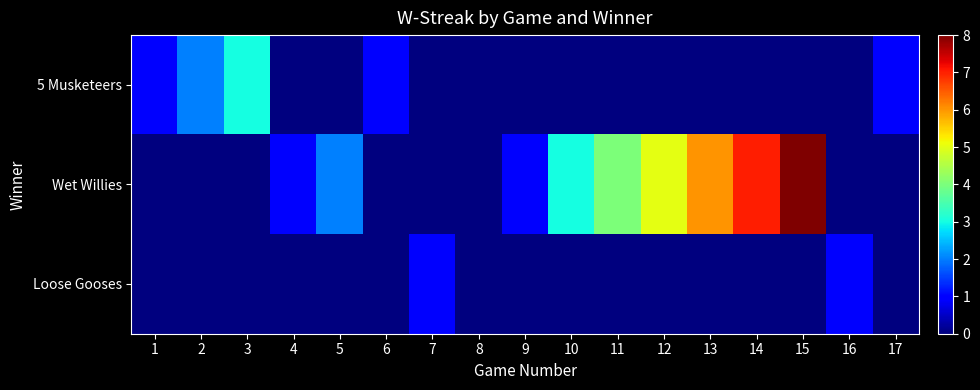

Reading left to right, transcribe all the data shown in this chart.

5 Musketeers: 1=1	2=2	3=3	4=0	5=0	6=1	7=0	8=0	9=0	10=0	11=0	12=0	13=0	14=0	15=0	16=0	17=1
Wet Willies: 1=0	2=0	3=0	4=1	5=2	6=0	7=0	8=0	9=1	10=3	11=4	12=5	13=6	14=7	15=8	16=0	17=0
Loose Gooses: 1=0	2=0	3=0	4=0	5=0	6=0	7=1	8=0	9=0	10=0	11=0	12=0	13=0	14=0	15=0	16=1	17=0